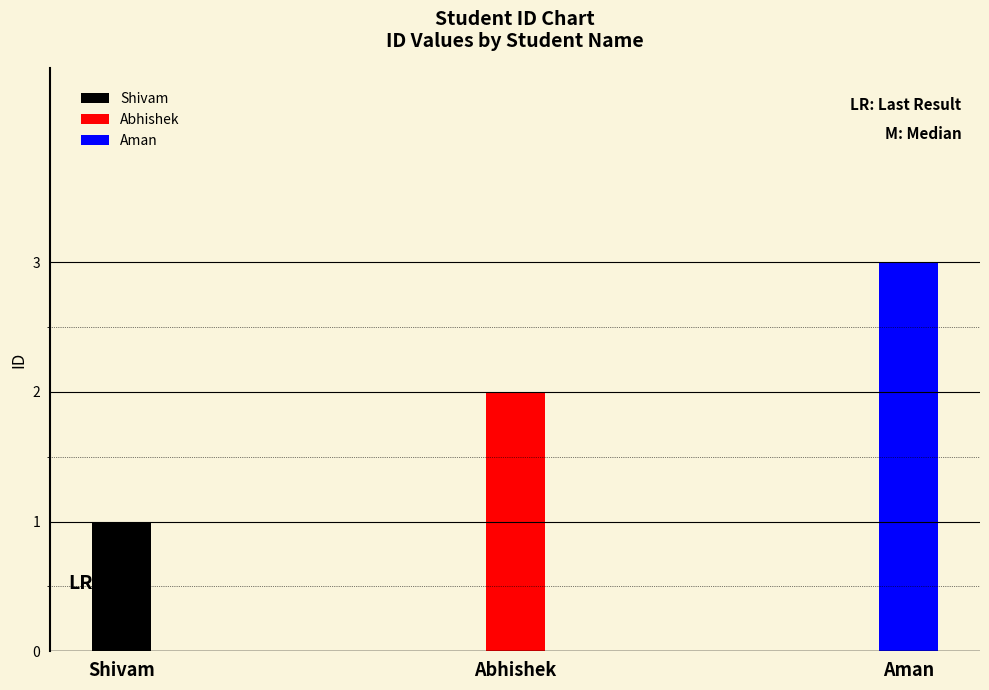

Between Abhishek and Aman, which is larger?

Aman